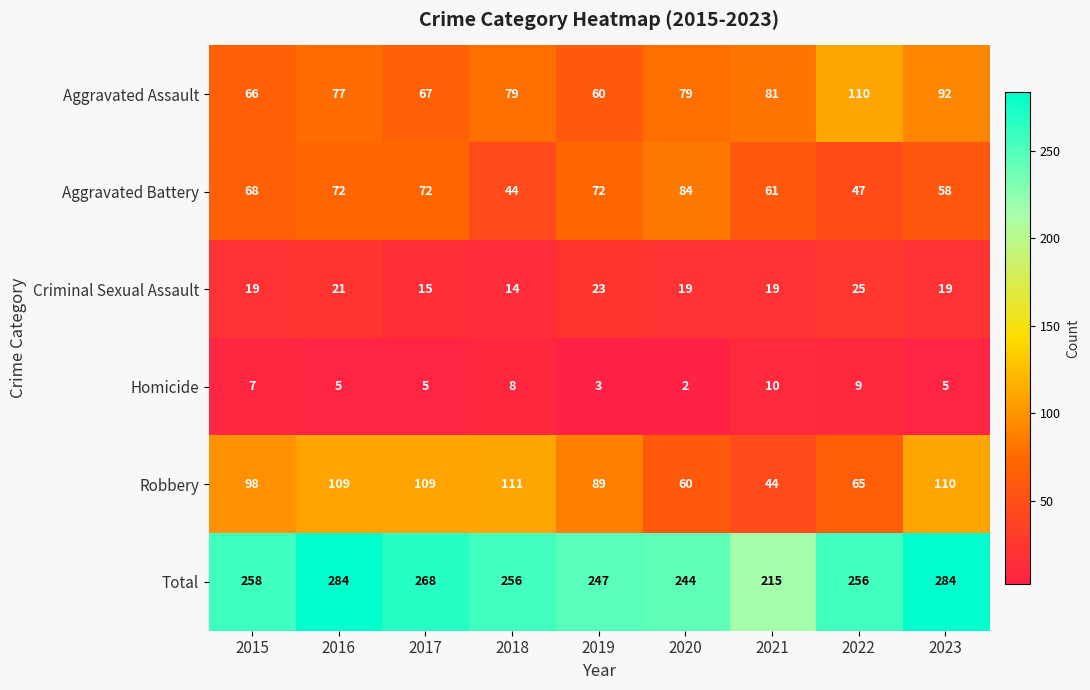

Which series has the widest spread of values?

Total